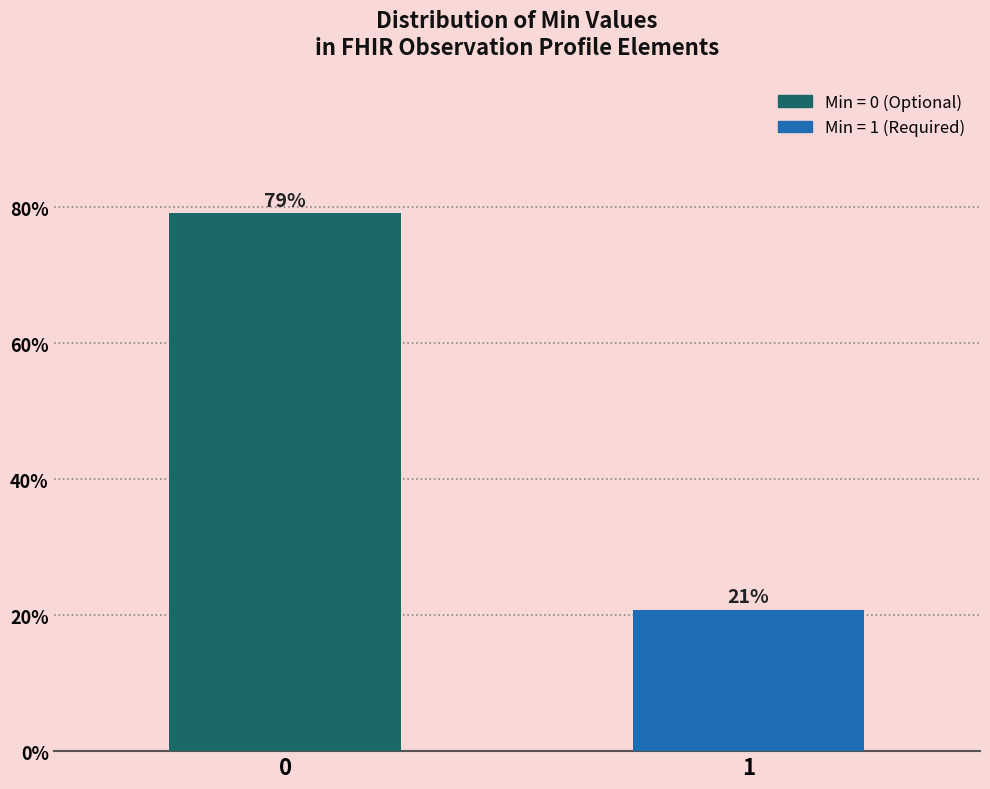

What is the smallest value displayed?

20.8